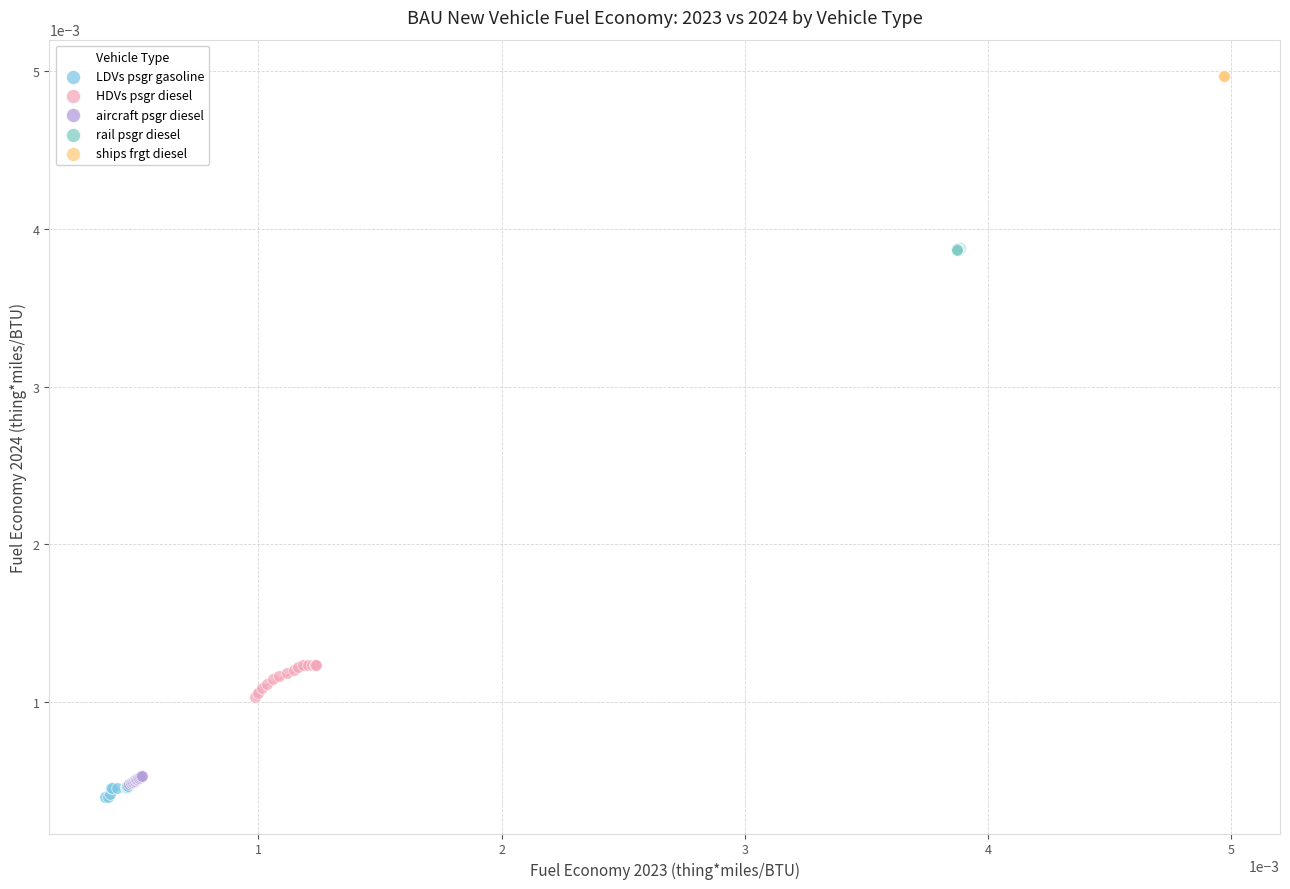

What are all the series names shown in the legend?

LDVs psgr gasoline, HDVs psgr diesel, aircraft psgr diesel, rail psgr diesel, ships frgt diesel